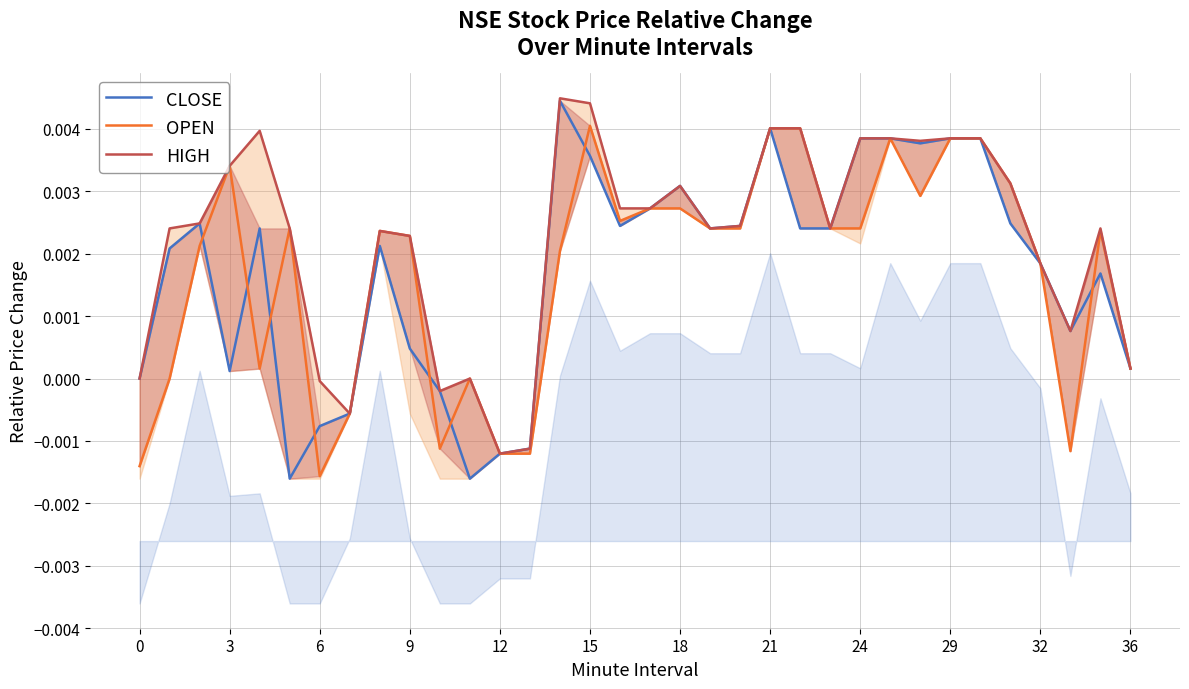

The value of OPEN at 29 is 0.0. True or false?

True